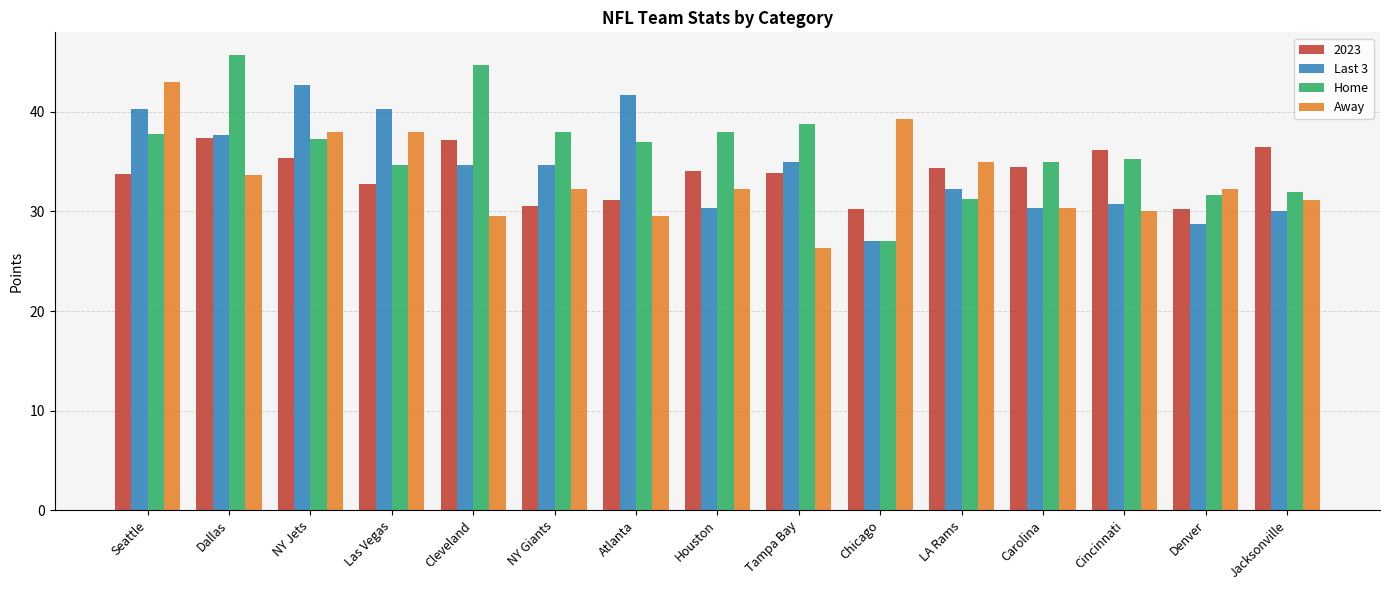

What is the total value across all series at Houston?

134.7